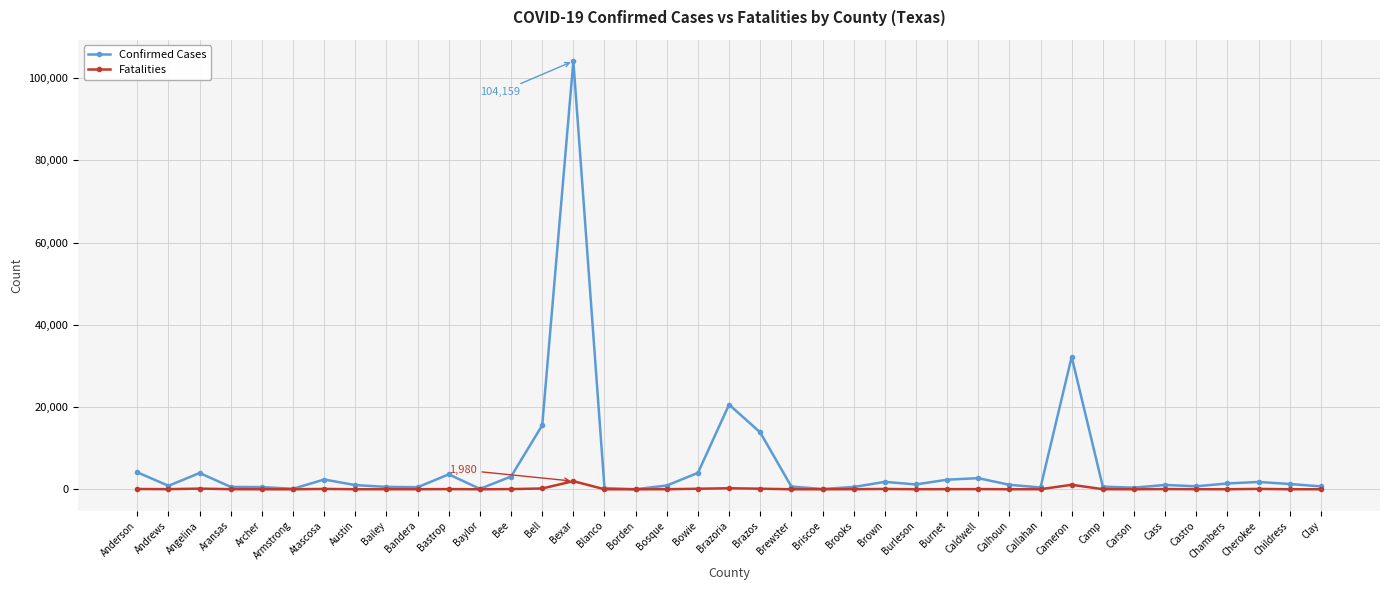

What is the difference between the Fatalities values at Archer and Aransas?

19